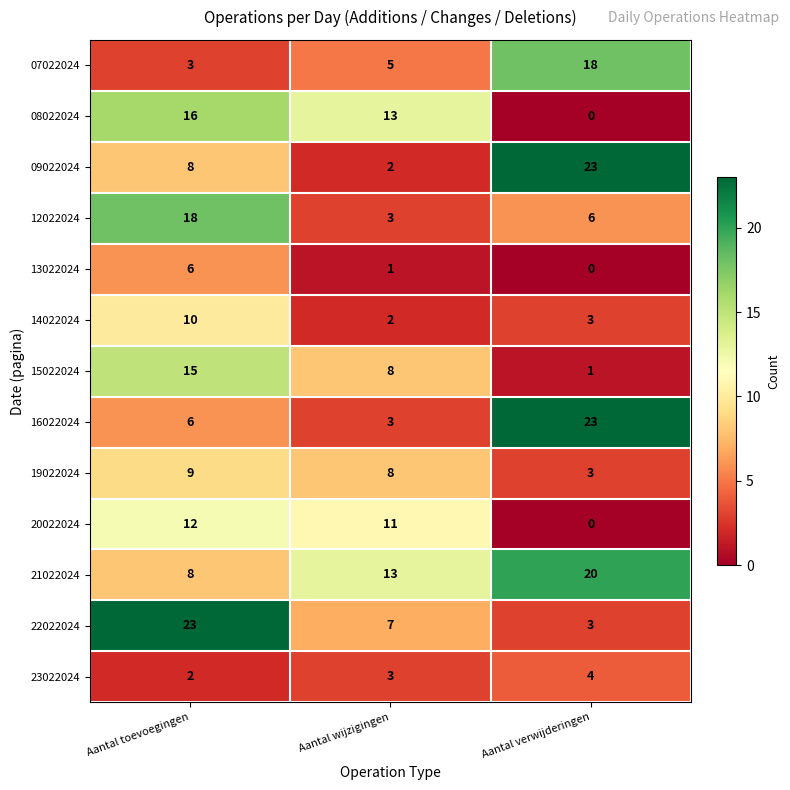

What is the spread (max minus min) of values at Aantal wijzigingen?

12